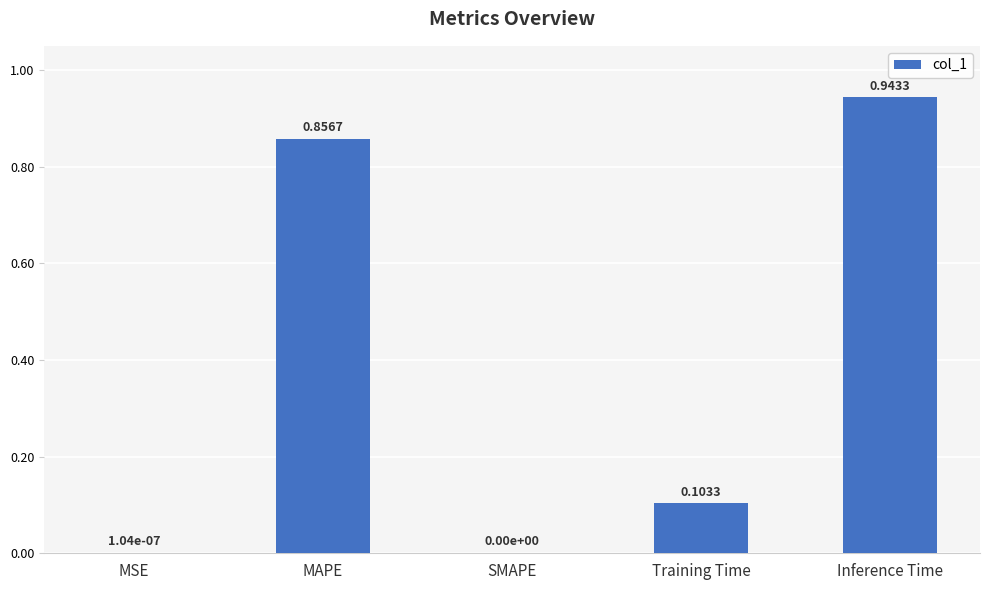

What is the sum of all values?

1.9